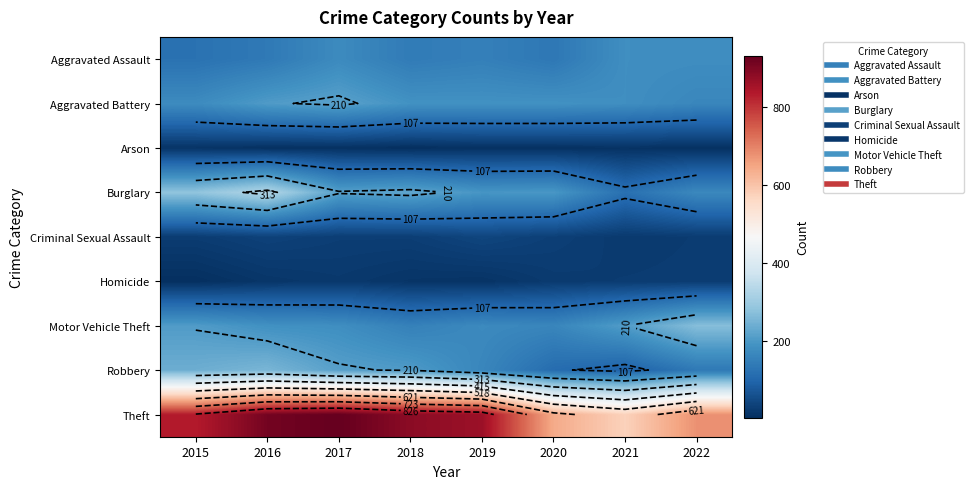

List the labels in order of Criminal Sexual Assault value, smallest first.

2021, 2022, 2015, 2017, 2018, 2020, 2016, 2019